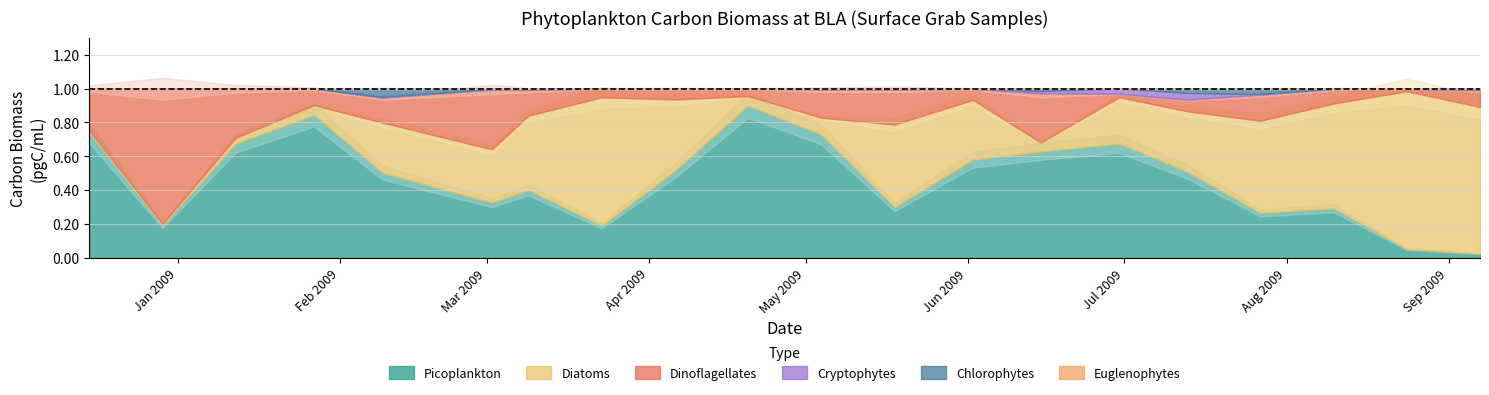

The total Crypto (pgC/mL) series shows 200.4 at 10. True or false?

False